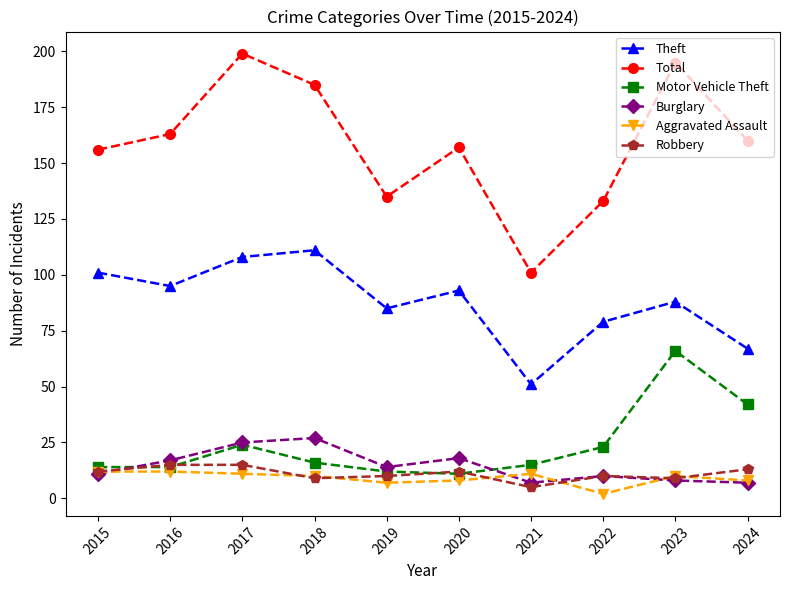

At which label does Total reach its minimum?

2021